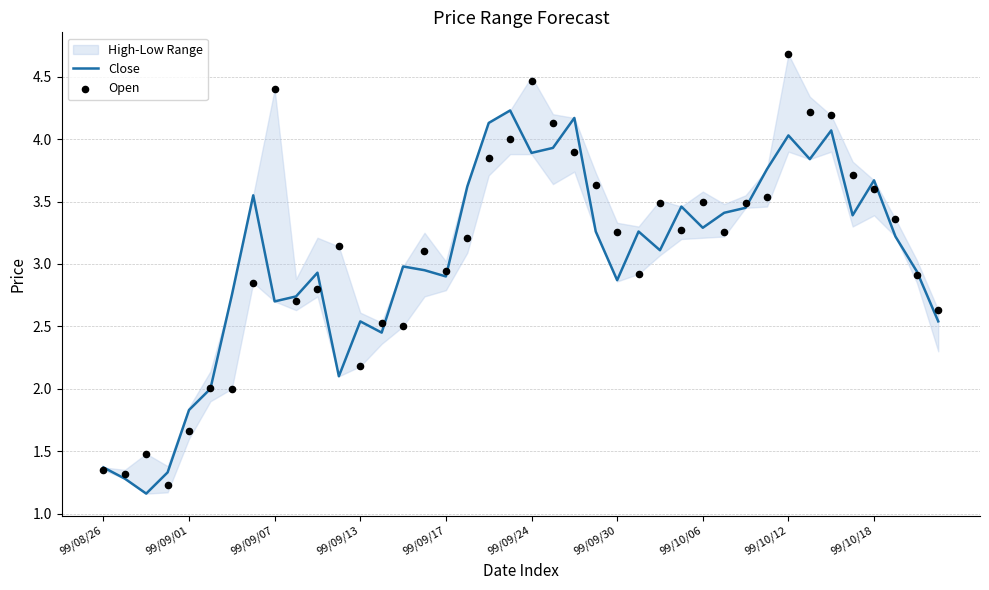

Is it true that Close equals 1.8 at 99/09/01?

True